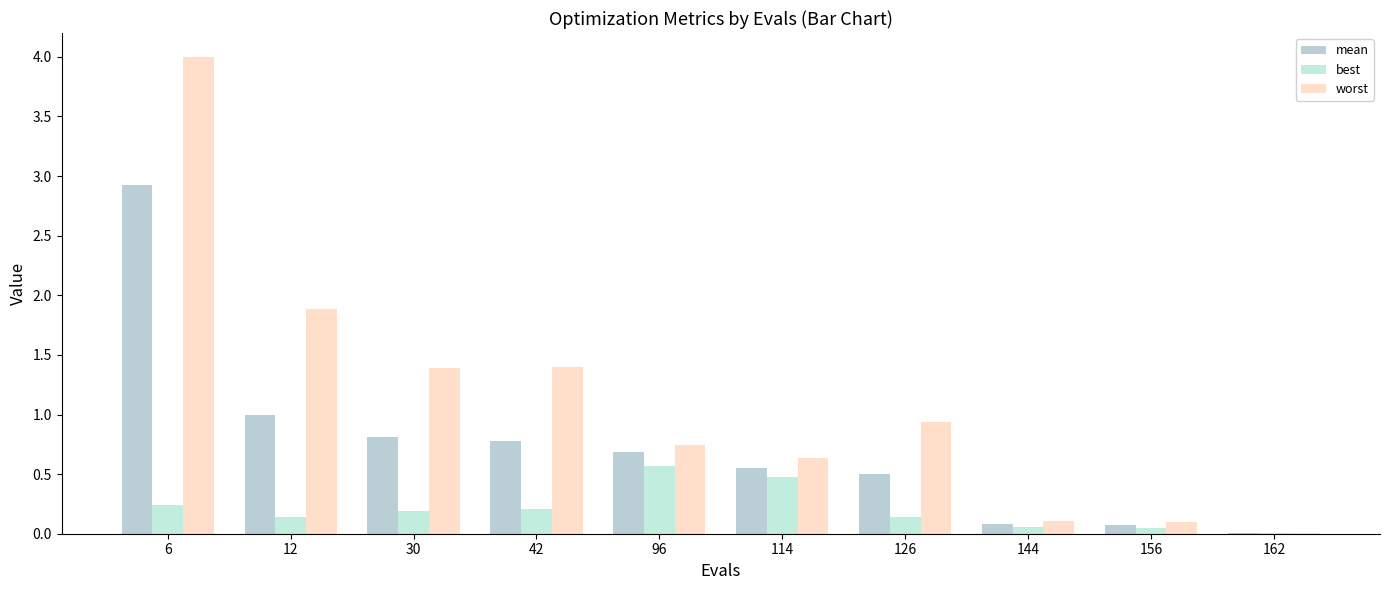

Which series has the largest total across all categories?

worst